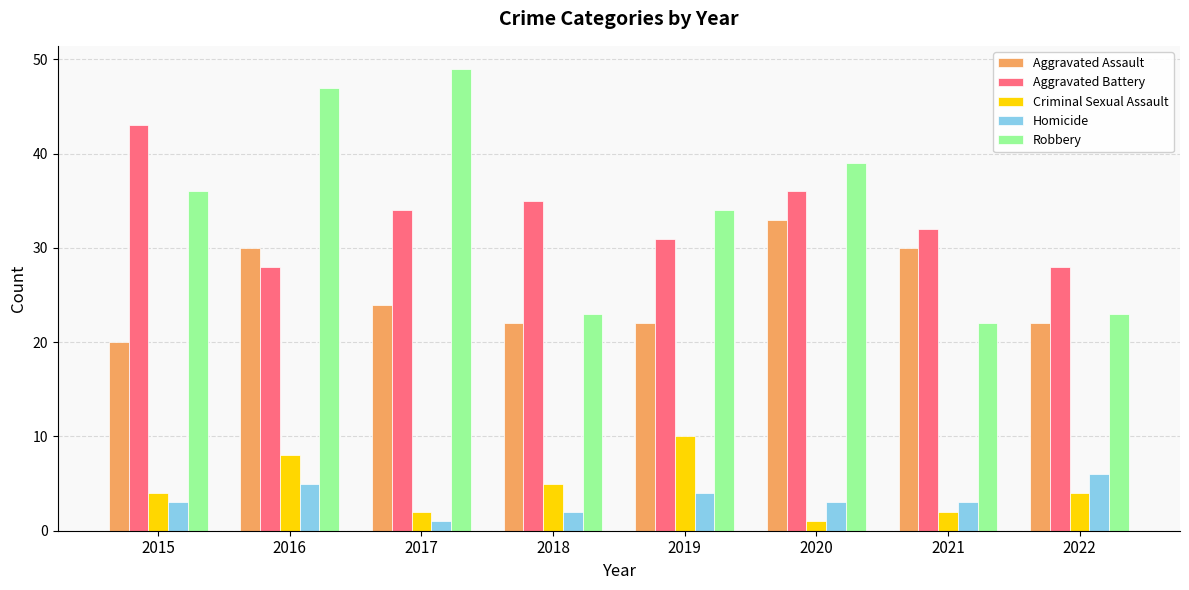

How many Homicide values are between 3 and 5?

5